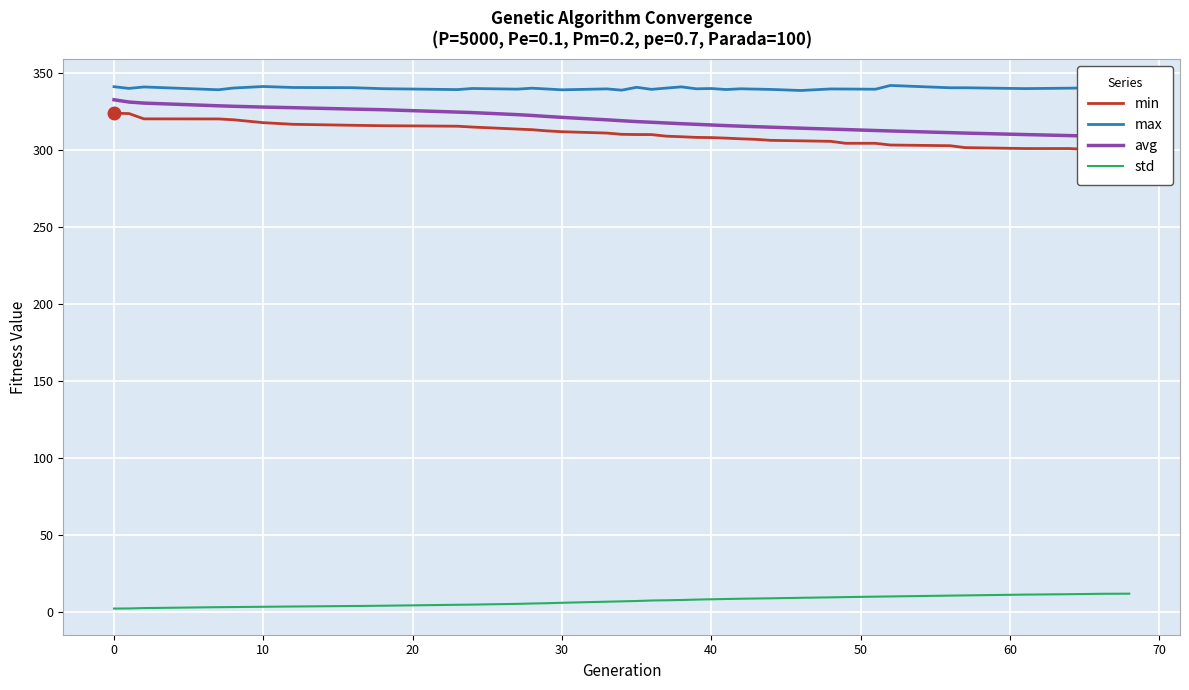

True or false: max and std intersect in this chart.

False